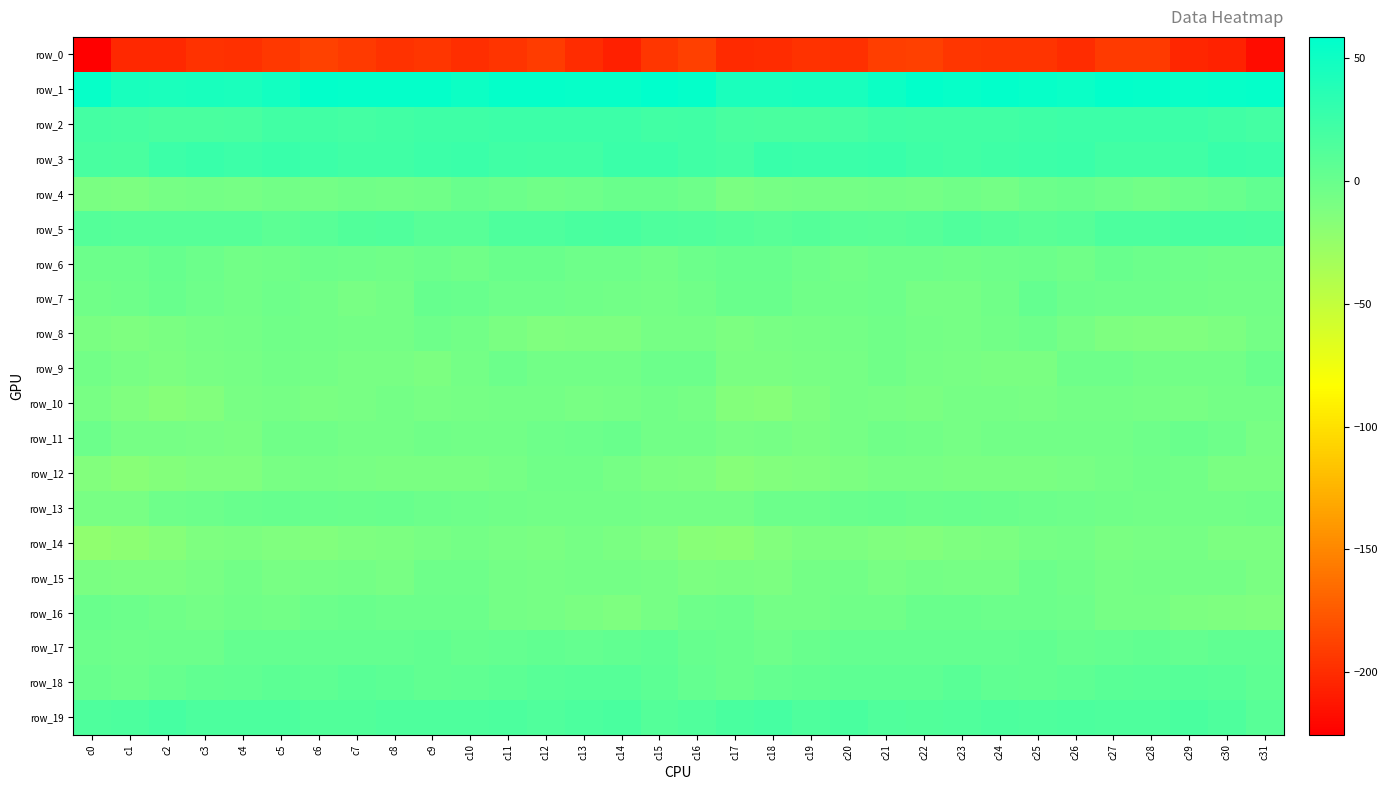

Rank the categories by row_11 value from highest to lowest.

c29, c14, c13, c0, c28, c30, c12, c21, c6, c9, c5, c25, c27, c10, c24, c26, c22, c15, c11, c16, c8, c7, c23, c20, c1, c18, c2, c17, c3, c31, c4, c19